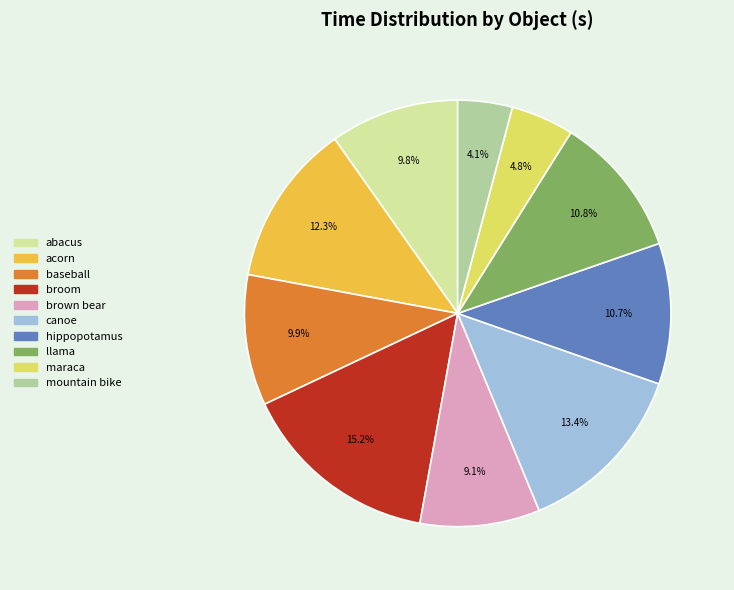

How many segments does this pie chart have?

10